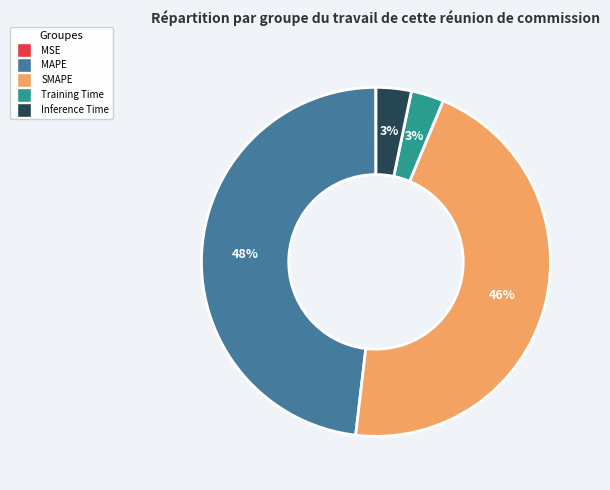

Does SMAPE represent more than half of the total?

No